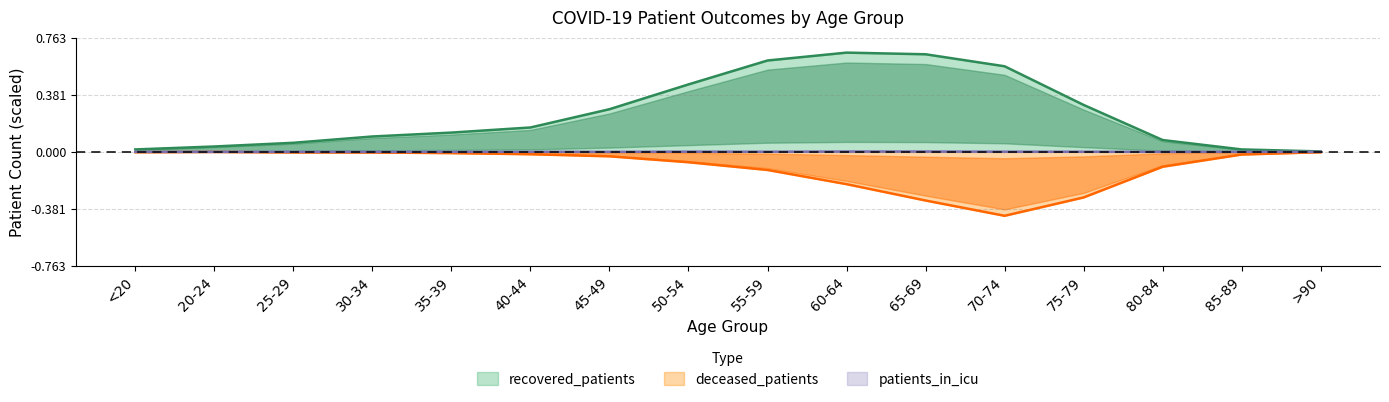

What is the label of the 8th point from the right?

55-59